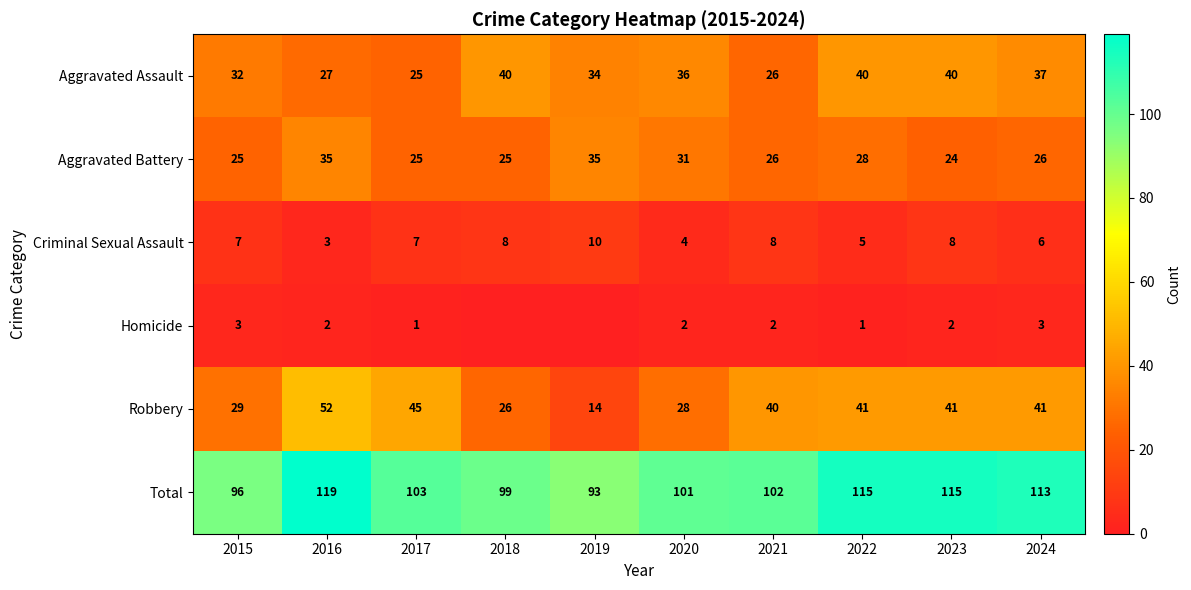

Which series changed the most between 2023 and 2024?

Aggravated Assault